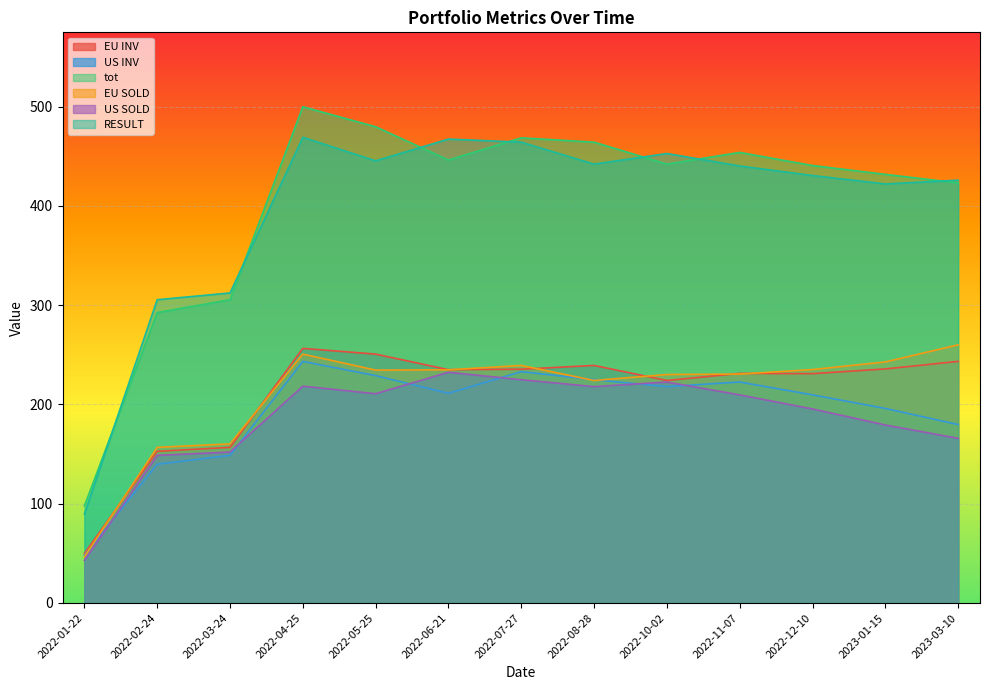

True or false: EU SOLD has a value of 234.9 at 2022-06-21.

True